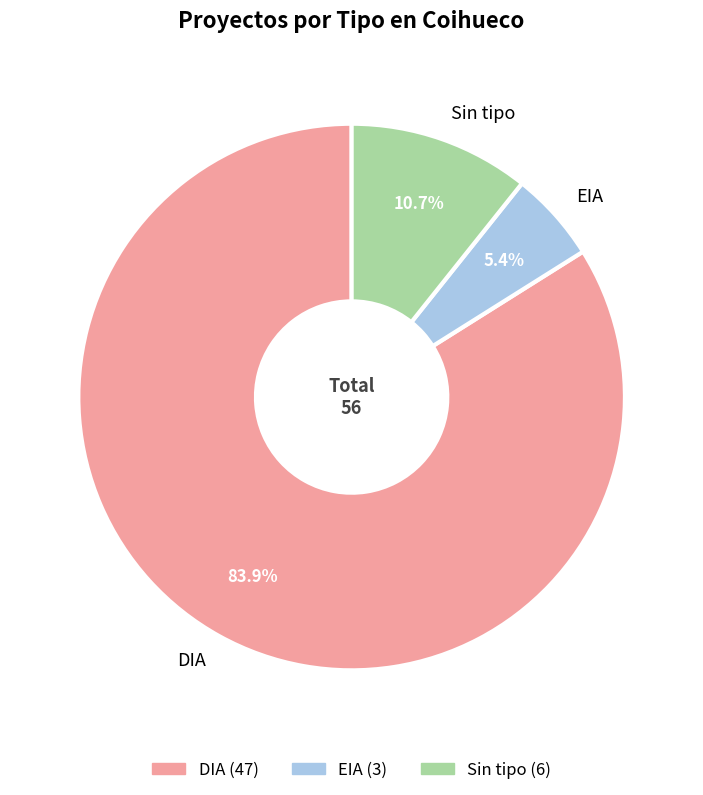

What percentage is NOT represented by EIA?

94.6%